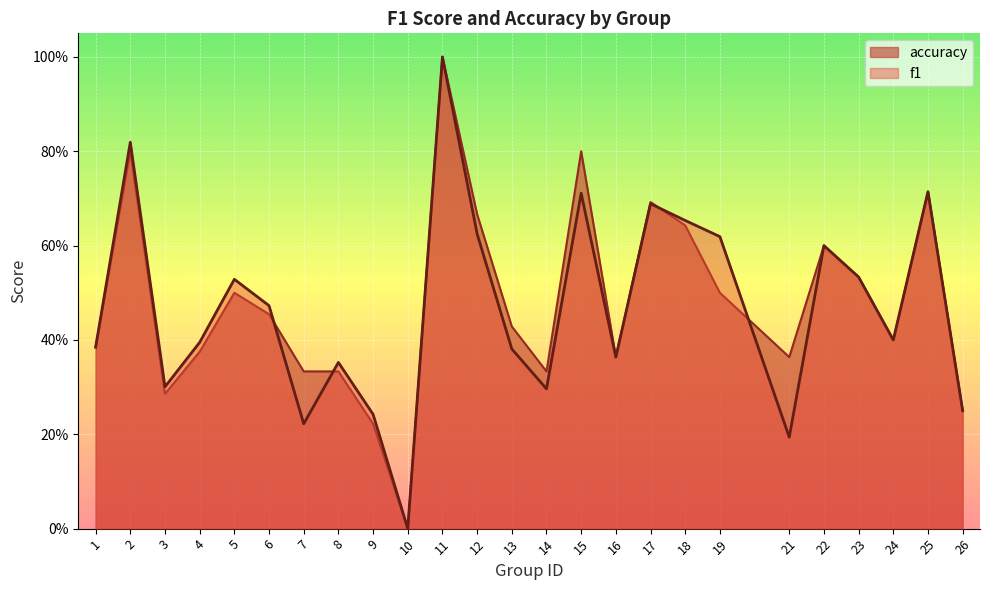

At which label does accuracy reach its minimum?

10